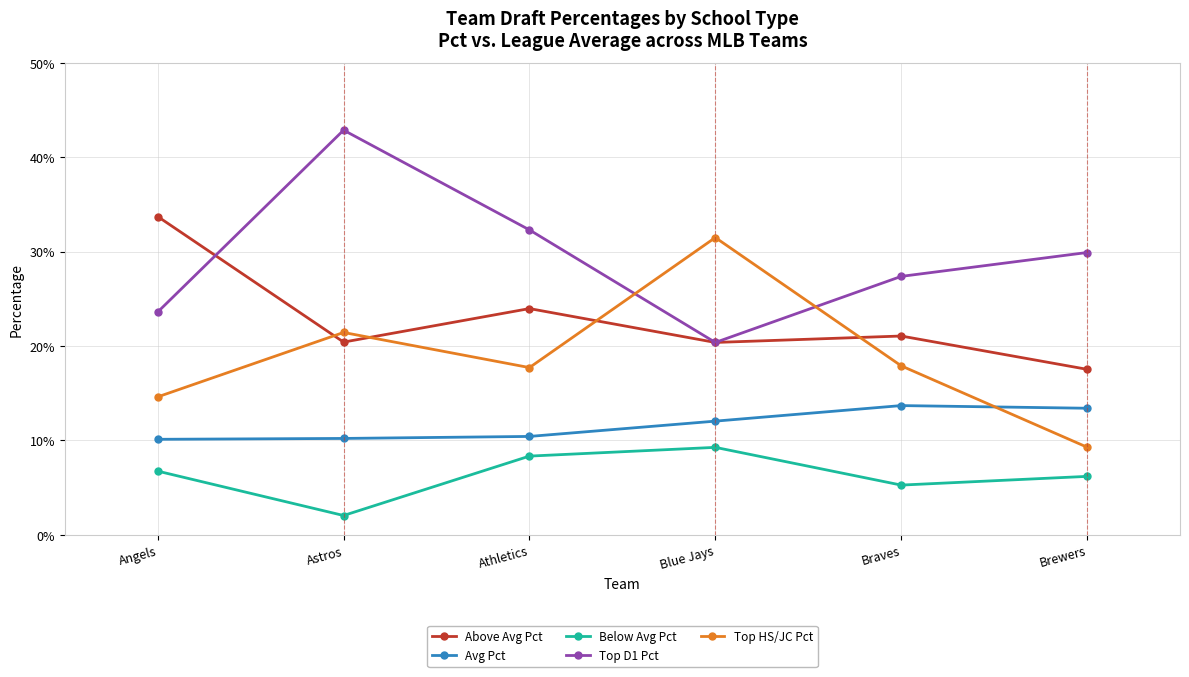

What is the value of the Top D1 Pct point at the 1st from the left?

0.2